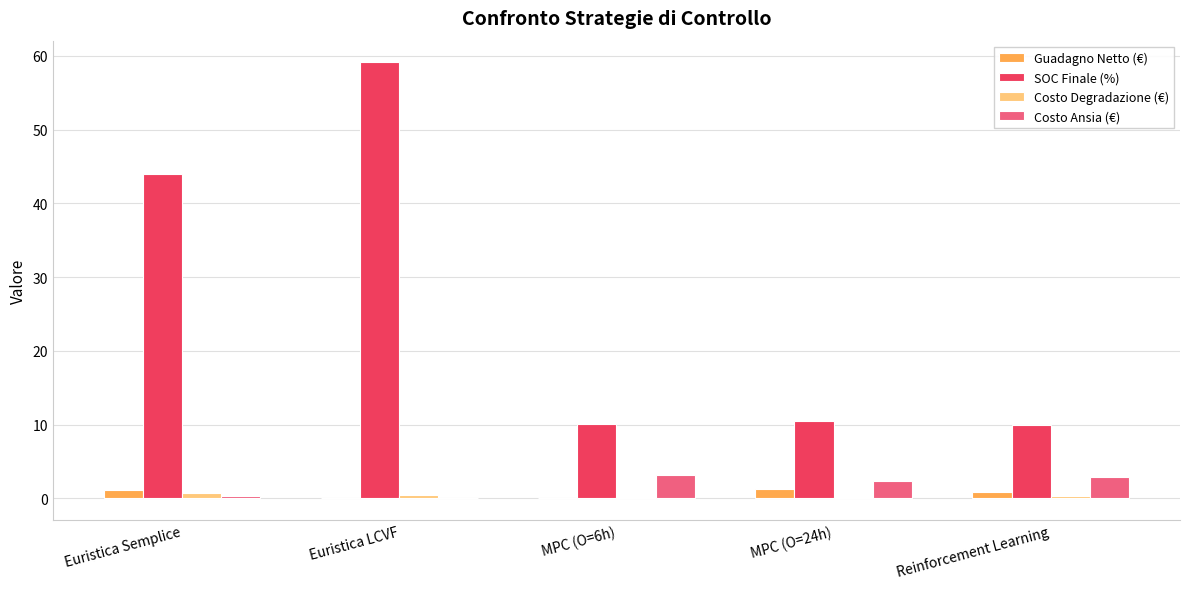

What is the maximum value for Costo Degradazione (€)?

0.7